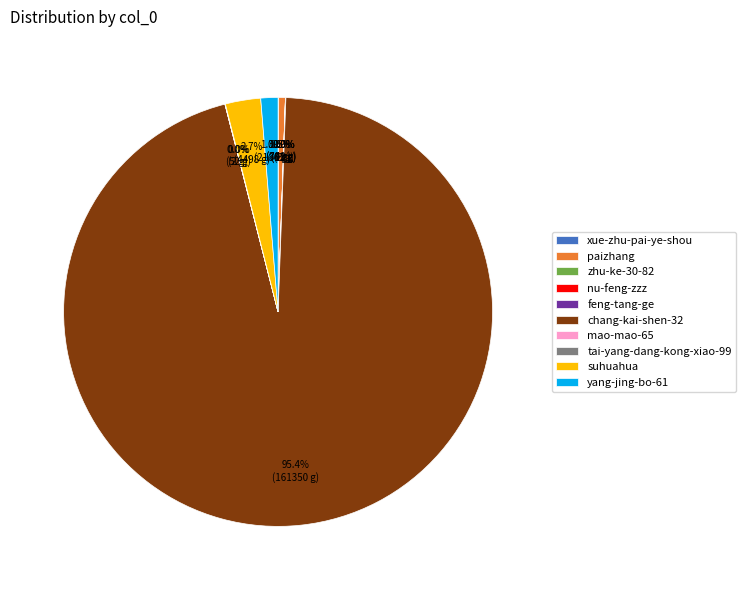

Do chang-kai-shen-32 and suhuahua together represent more than half of the pie?

Yes